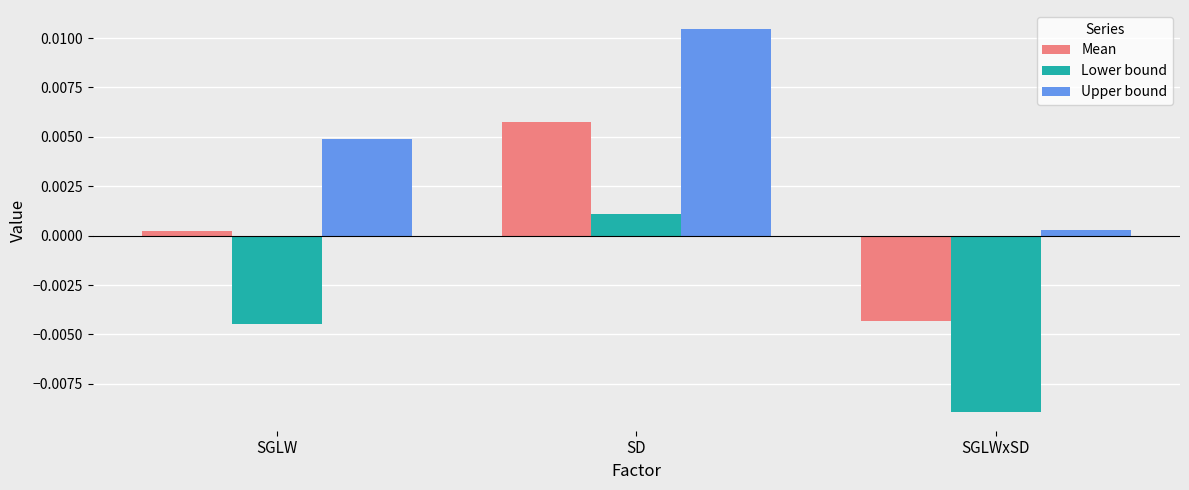

How many groups of bars are there?

3